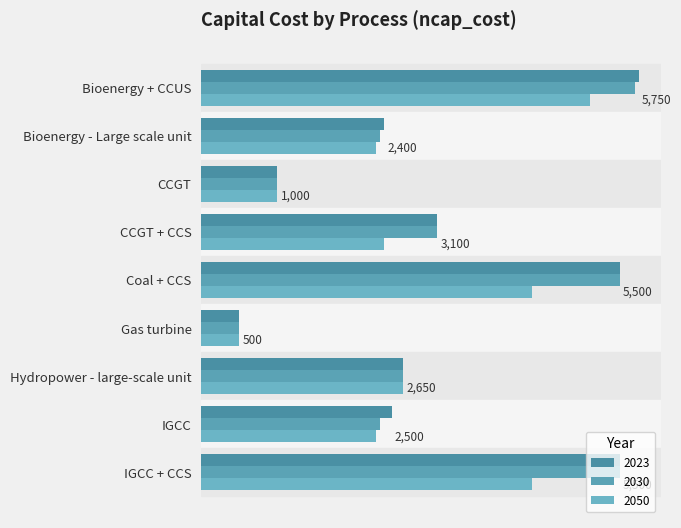

What is the difference between the second highest and second lowest values in the 2023 series?

4500